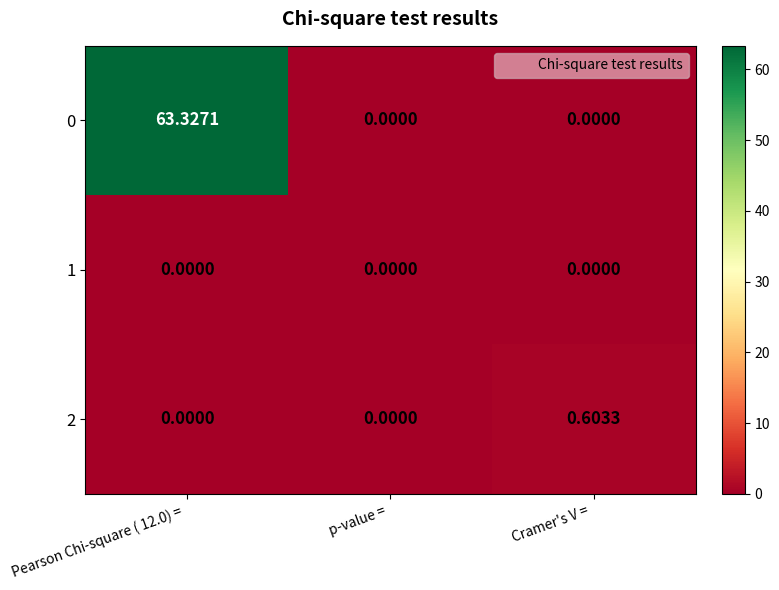

Which series has the largest total across all categories?

0